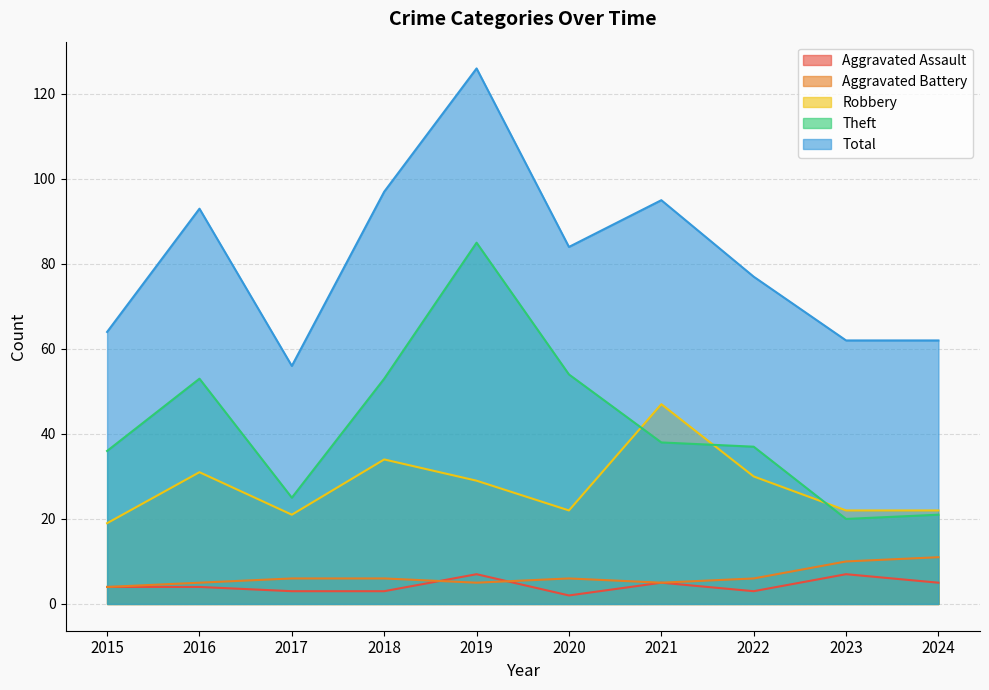

In Theft, how many points are higher than both neighbors (excluding endpoints)?

2